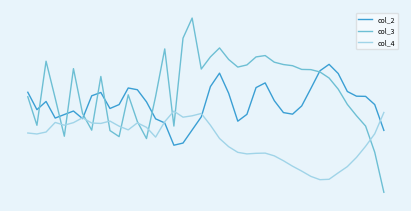

How many interior local valleys does the col_3 series have?

8